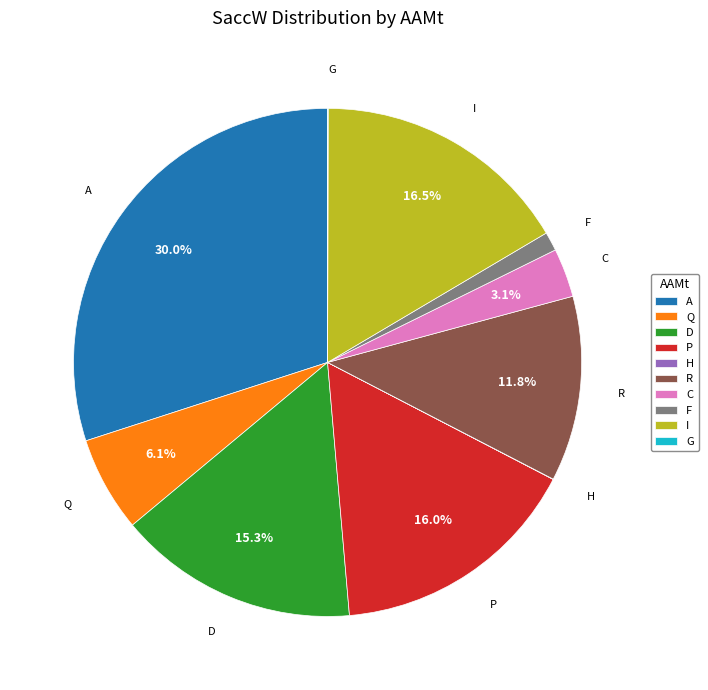

To the nearest percent, what is the average slice percentage?

10%